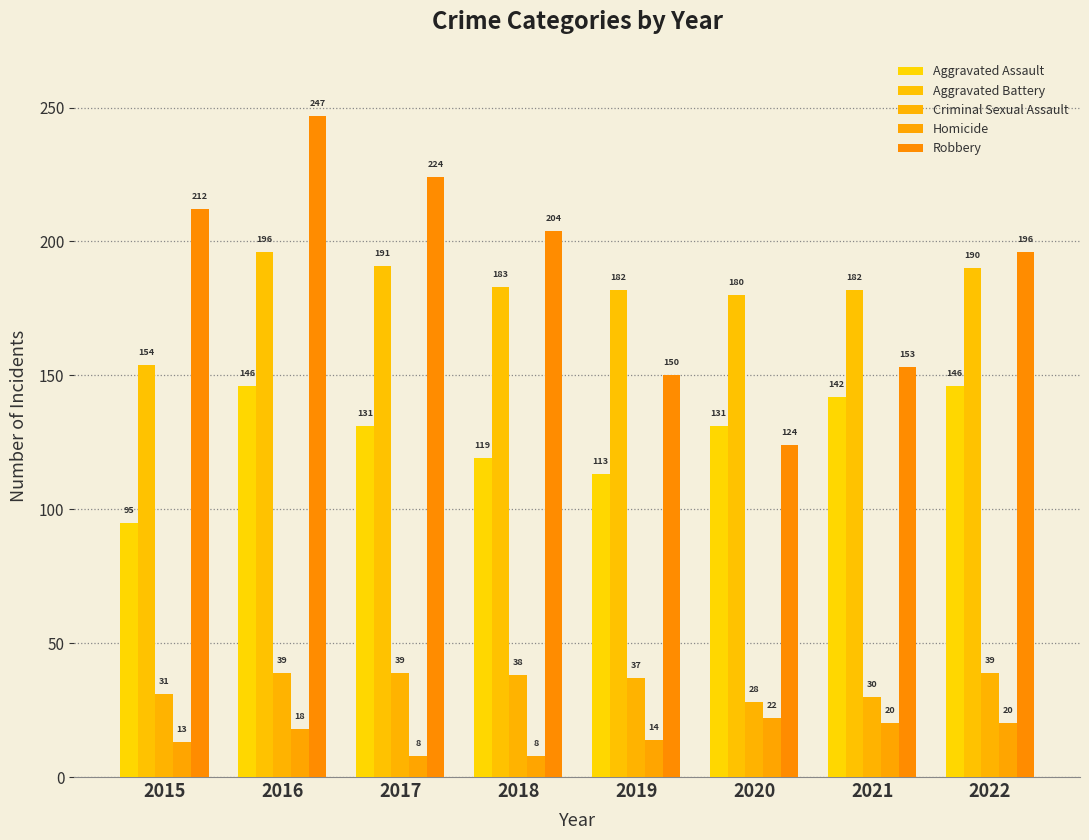

What is the difference between the highest and lowest values at 2022?

176